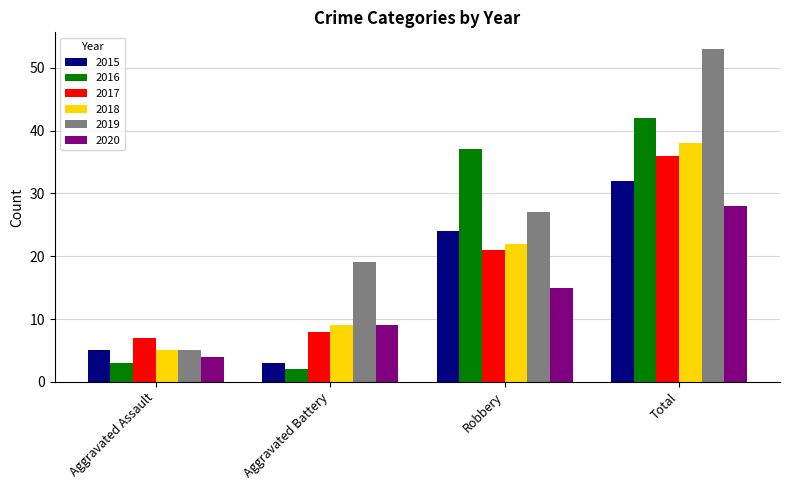

Reading left to right, extract all data points from this chart.

2015: 5	3	24	32
2016: 3	2	37	42
2017: 7	8	21	36
2018: 5	9	22	38
2019: 5	19	27	53
2020: 4	9	15	28